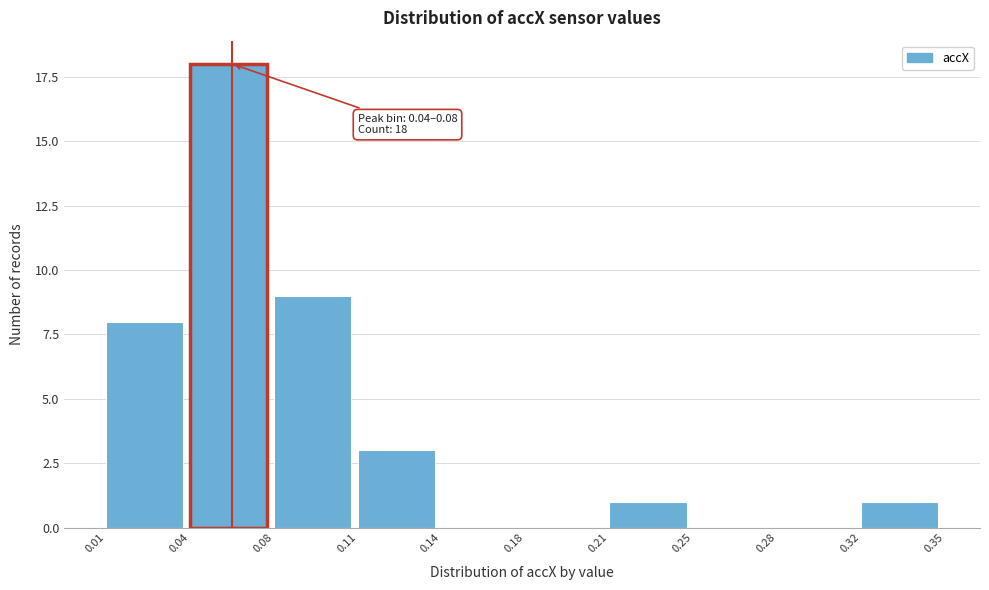

Reading right to left, transcribe all the data shown in this chart.

0.32=1	0.28=0	0.25=0	0.21=1	0.18=0	0.14=0	0.11=3	0.08=9	0.04=18	0.01=8